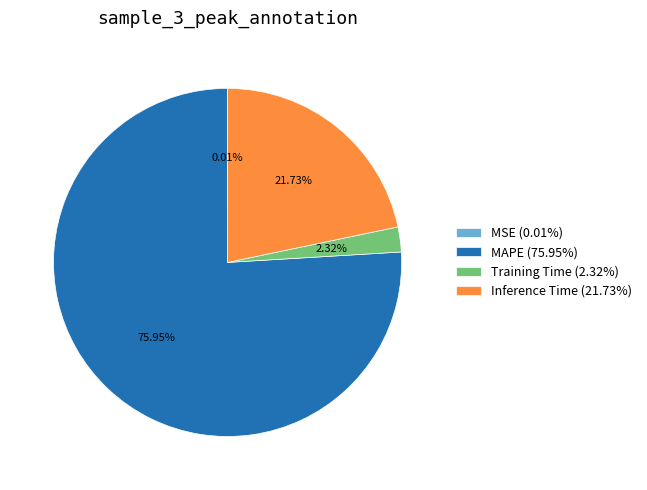

Combined, do MAPE (75.95%) and Training Time (2.32%) account for over 50%?

Yes